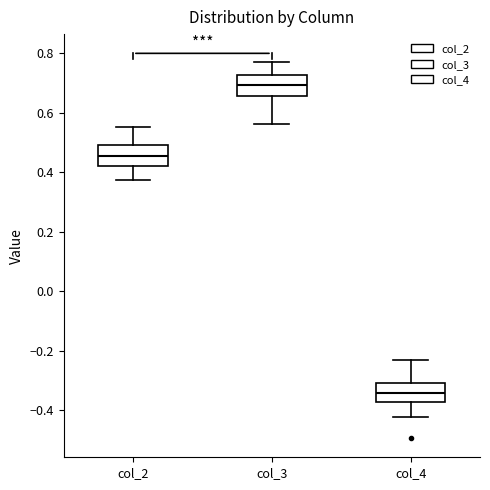

Which box's median line is the highest?

col_3